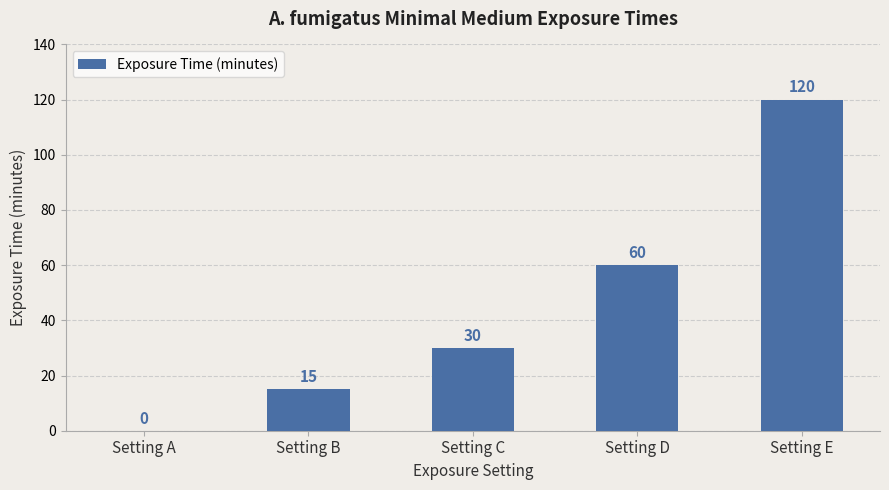

What is the change in value from Setting A to Setting B?

+15